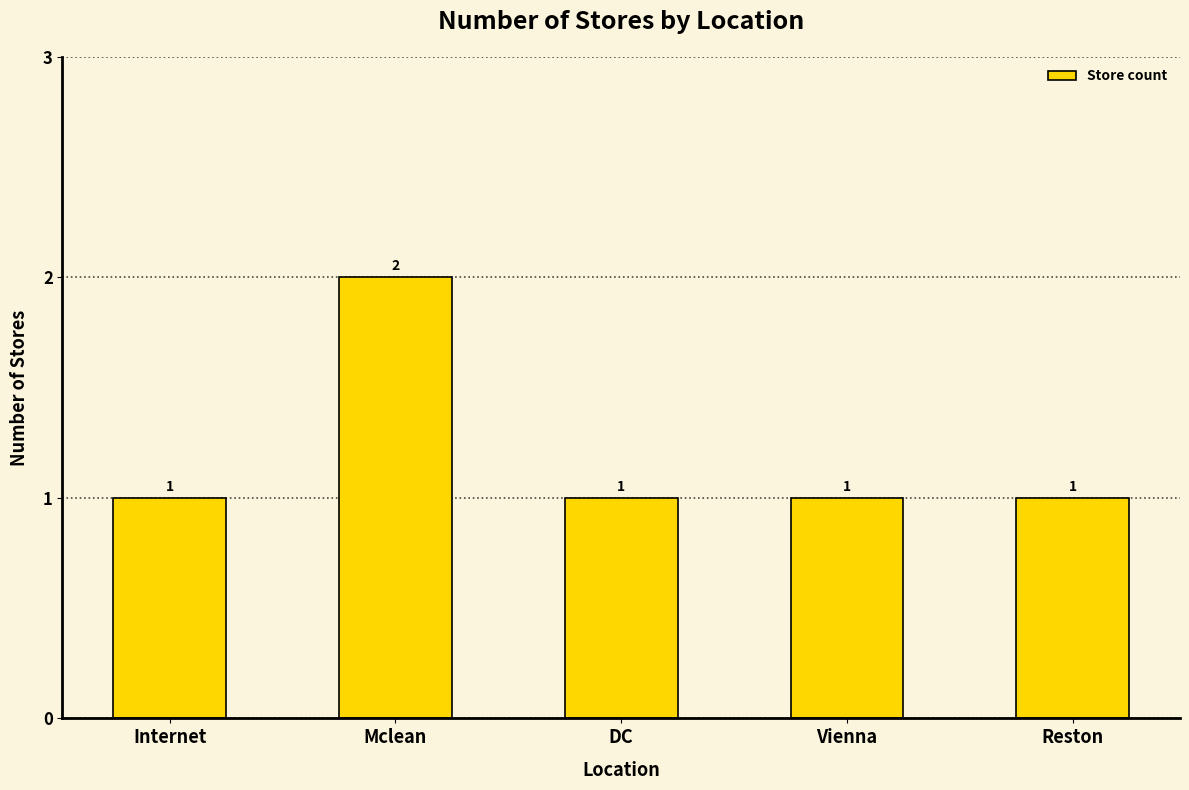

How many values exceed 1?

1